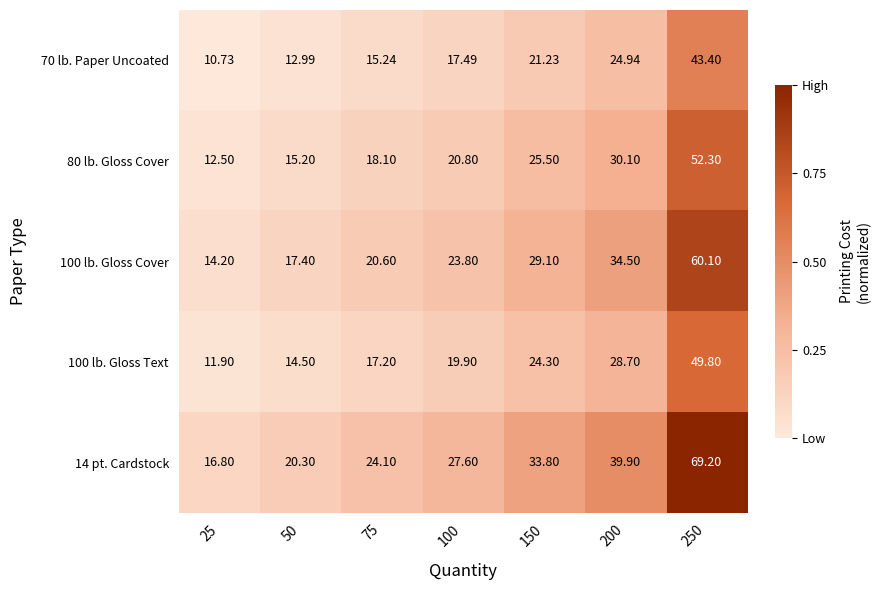

Reading left to right, what are all the values shown in this chart?

70 lb. Paper Uncoated: 25=10.7	50=13.0	75=15.2	100=17.5	150=21.2	200=24.9	250=43.4
80 lb. Gloss Cover: 25=12.5	50=15.2	75=18.1	100=20.8	150=25.5	200=30.1	250=52.3
100 lb. Gloss Cover: 25=14.2	50=17.4	75=20.6	100=23.8	150=29.1	200=34.5	250=60.1
100 lb. Gloss Text: 25=11.9	50=14.5	75=17.2	100=19.9	150=24.3	200=28.7	250=49.8
14 pt. Cardstock: 25=16.8	50=20.3	75=24.1	100=27.6	150=33.8	200=39.9	250=69.2